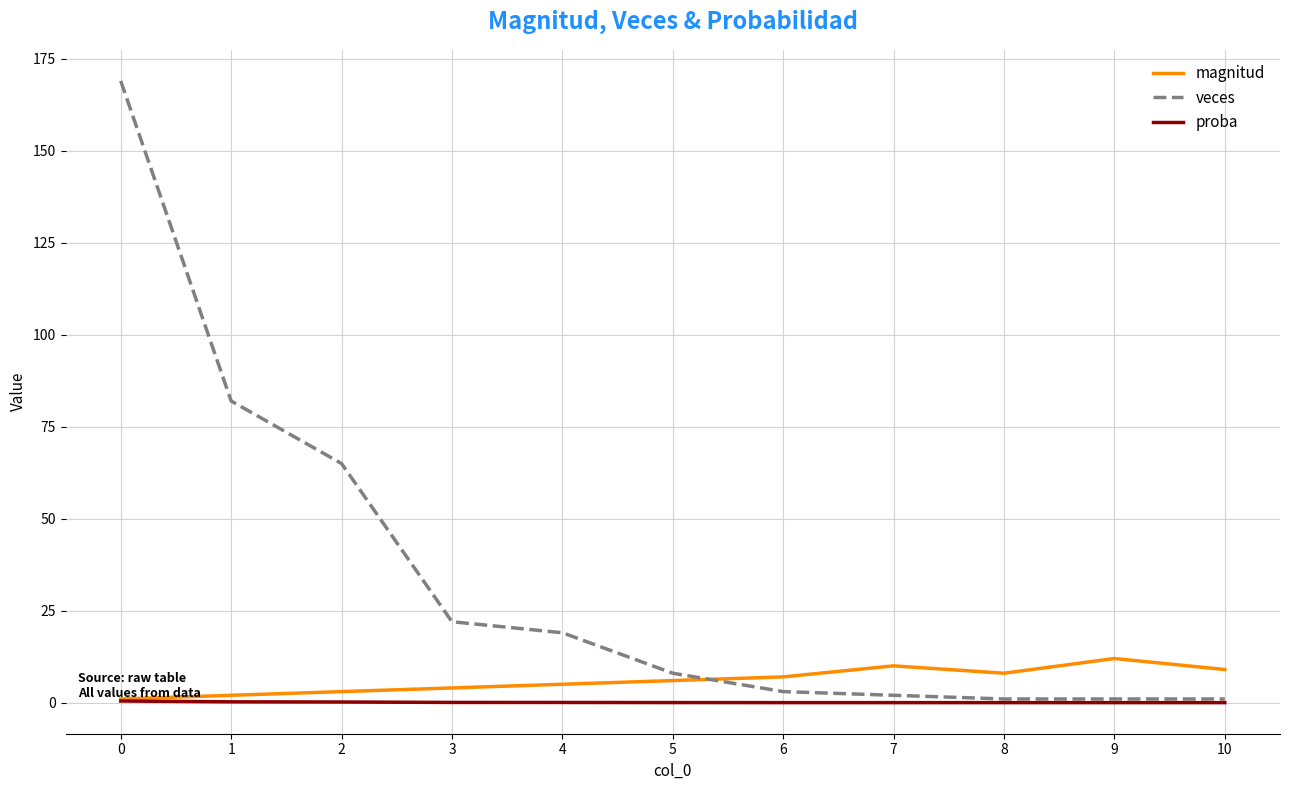

True or false: magnitud has a value of 1.0 at 0.

True